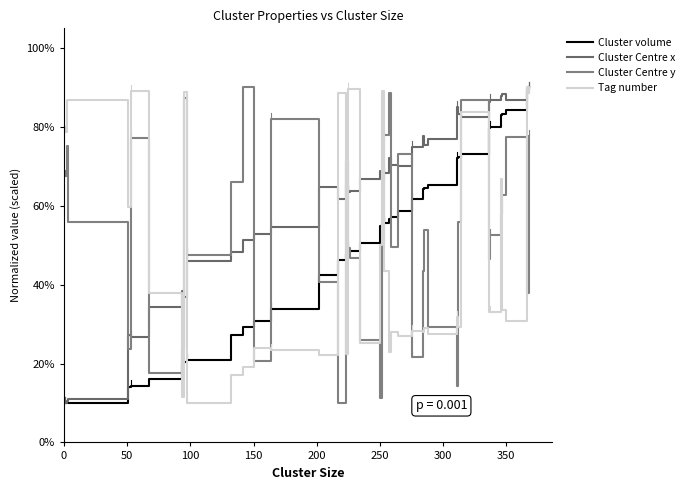

True or false: Cluster Centre y and Cluster Centre x intersect in this chart.

True